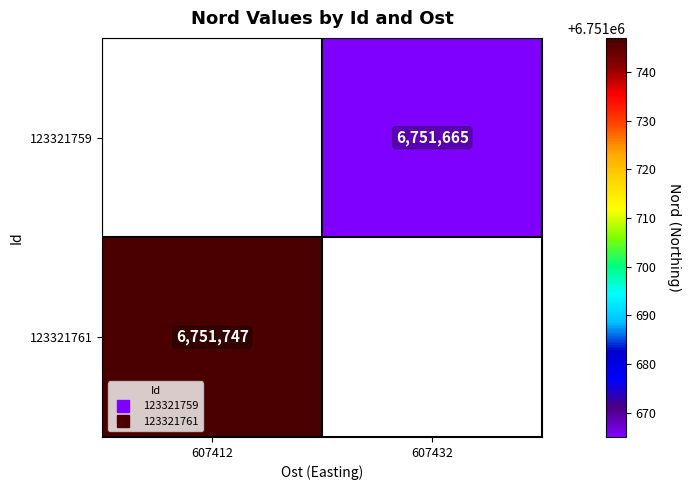

What is the minimum value shown in the chart?

6751665.0